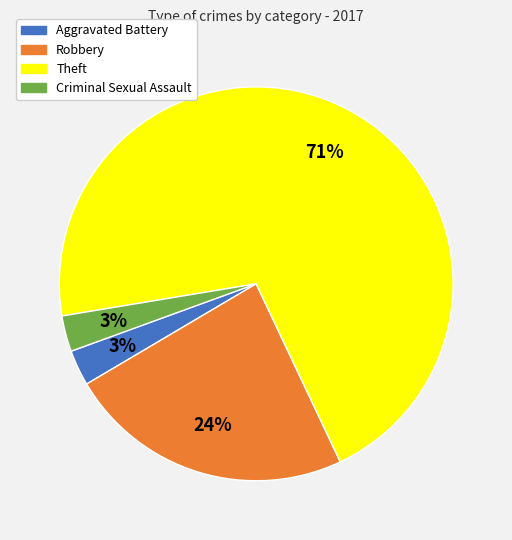

To the nearest percent, what is the average slice percentage?

25%